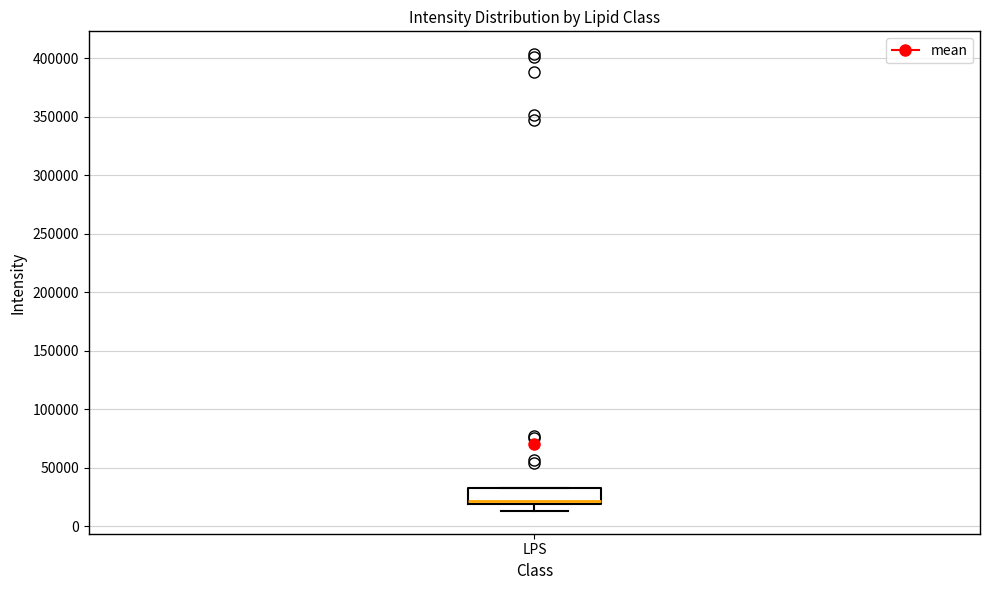

Transcribe this box plot: give where the median line is, the range the box spans, and where the two whiskers end, as read against the y-axis. The values are not printed on the chart, so give them approximately, as read against the axis.

median 20000 (just above the box's lower edge), box 20000 to 35000, whiskers 15000 to 35000